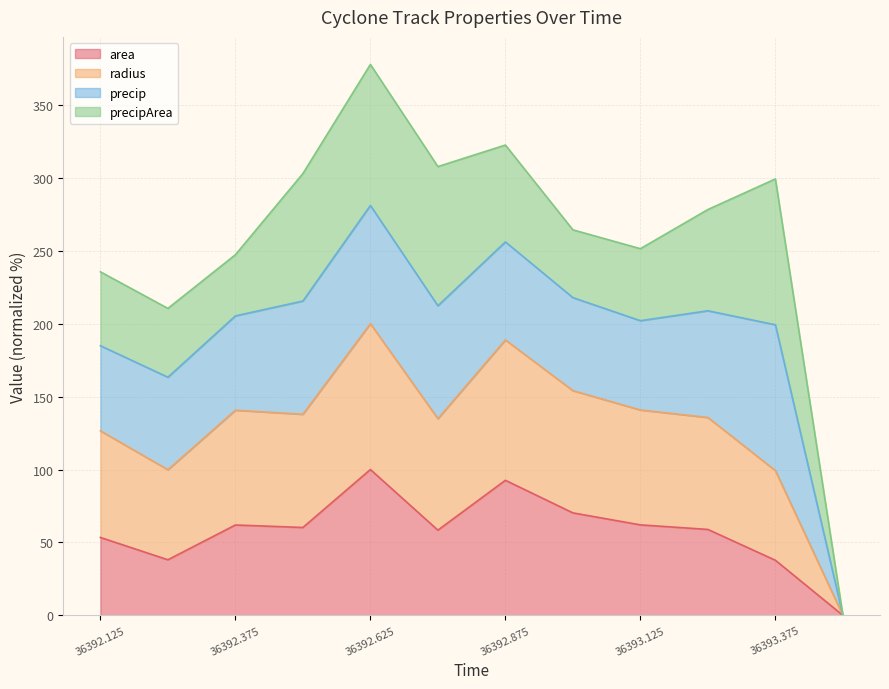

What is the maximum value for area?

100.0